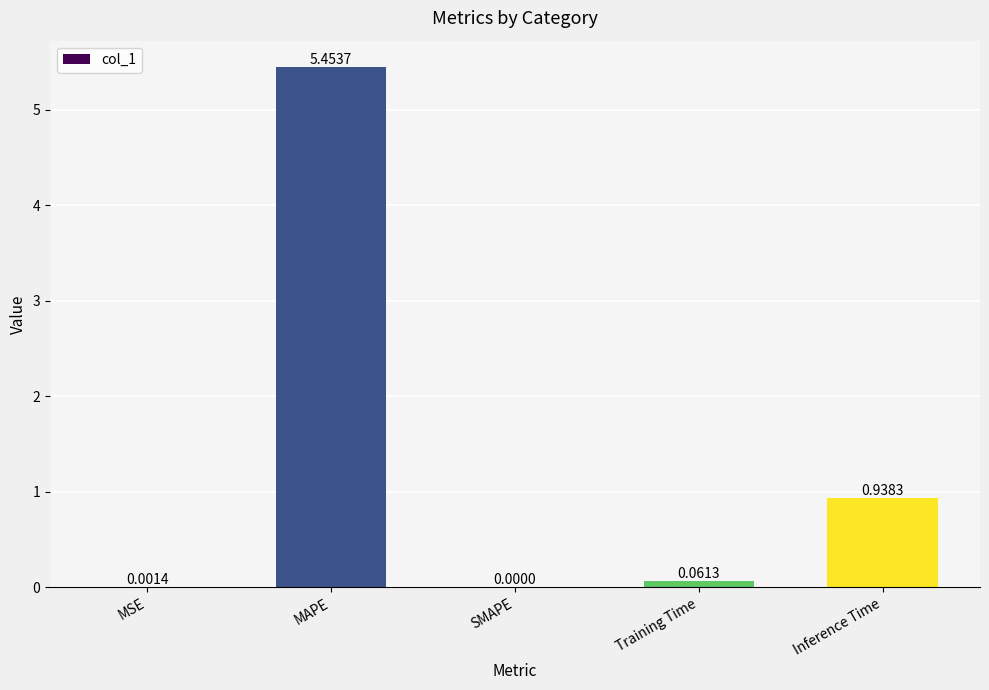

Which category has the highest value across all series?

MAPE